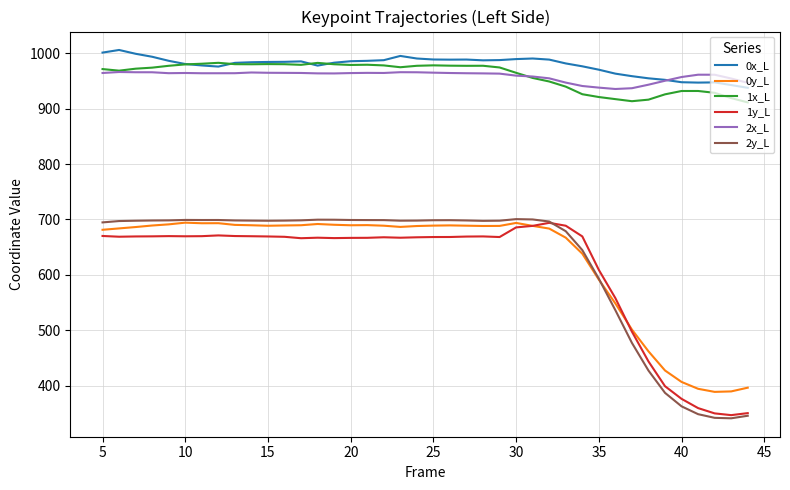

What is the lowest value of the 0x_L series?

937.6